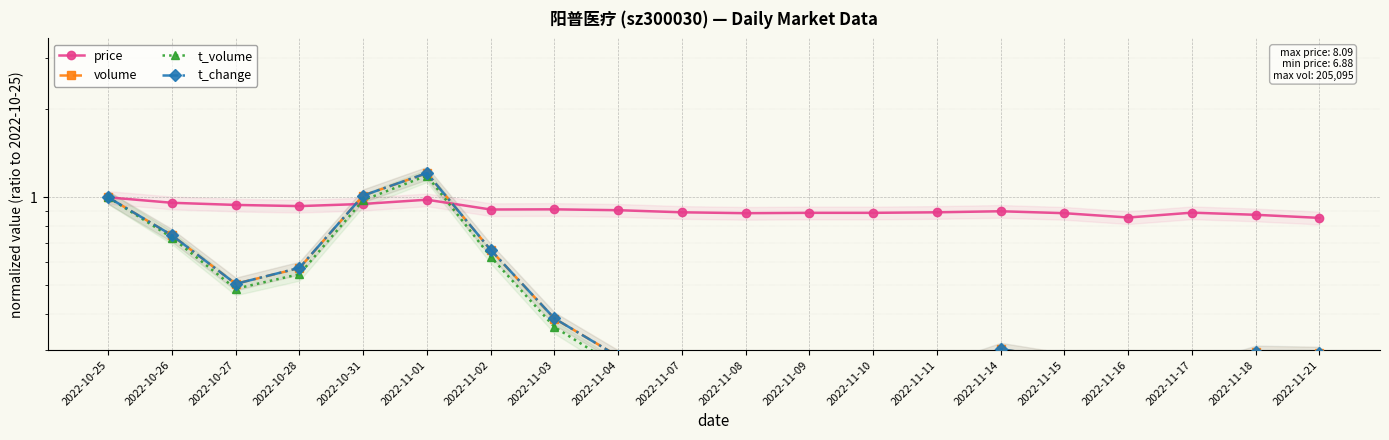

List the labels in order of t_change value, smallest first.

2022-11-09, 2022-11-10, 2022-11-16, 2022-11-08, 2022-11-17, 2022-11-11, 2022-11-07, 2022-11-15, 2022-11-04, 2022-11-21, 2022-11-18, 2022-11-14, 2022-11-03, 2022-10-27, 2022-10-28, 2022-11-02, 2022-10-26, 2022-10-25, 2022-10-31, 2022-11-01